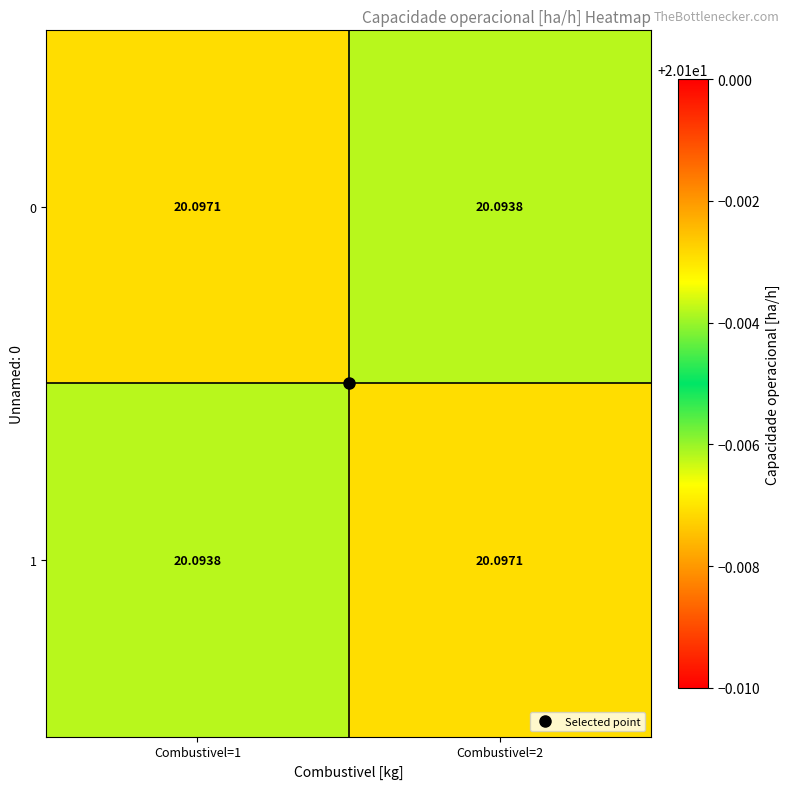

How many data points does each series have?

2